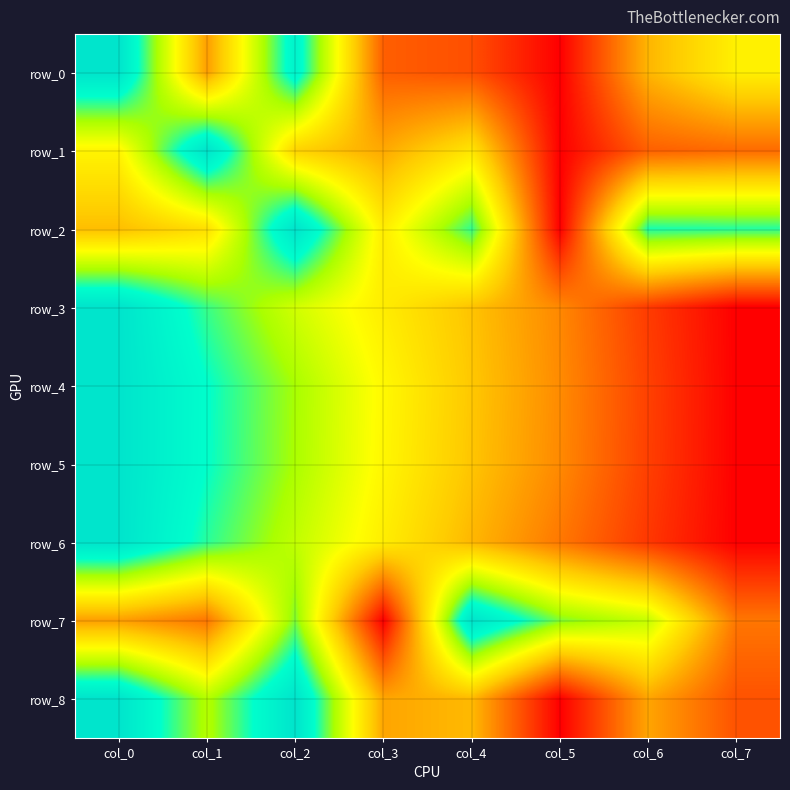

Which series has the largest range (max minus min)?

row_0